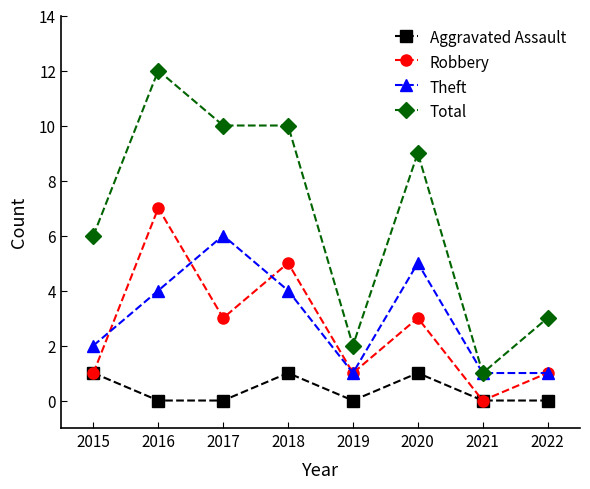

What is the value of the Theft point at the 1st from the left?

2